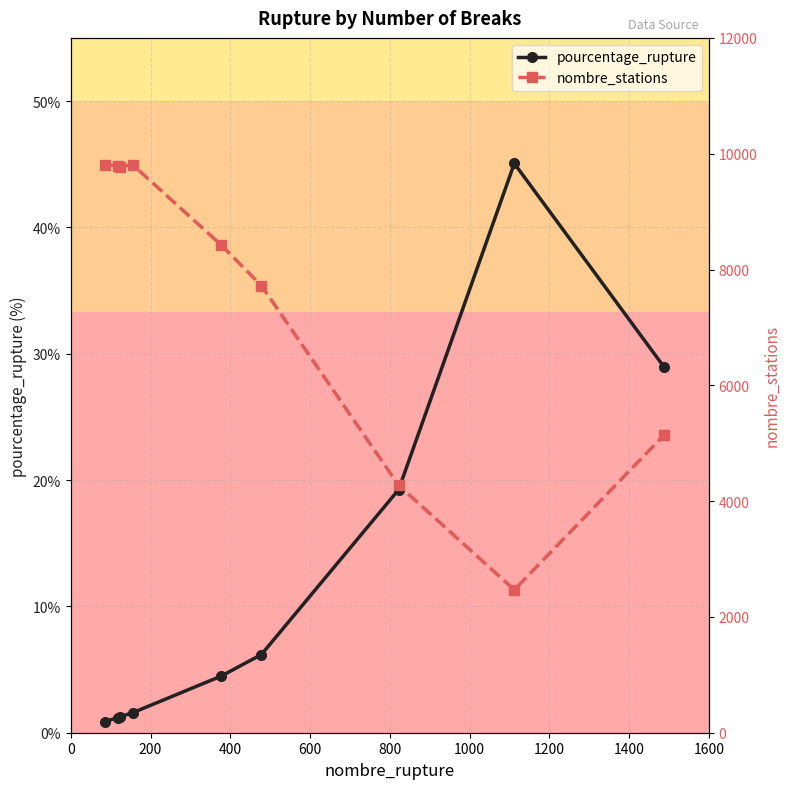

How many values in the pourcentage_rupture series exceed 4?

5